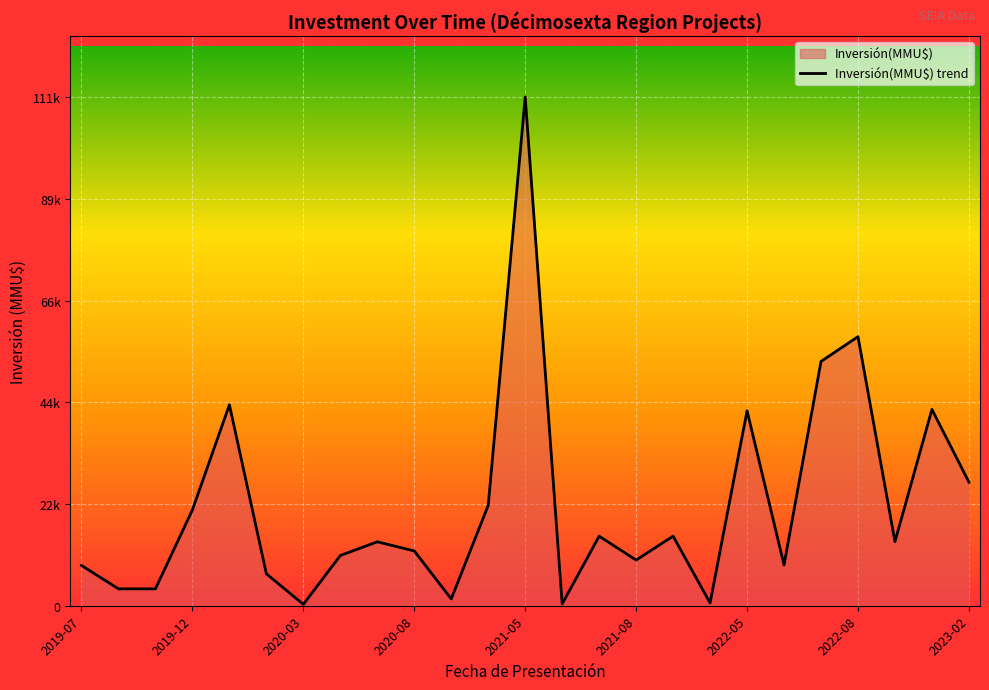

What is the sum of all values?

550047